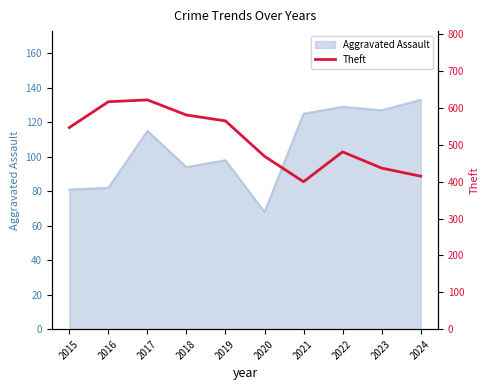

Which label corresponds to the largest value in the chart?

2017